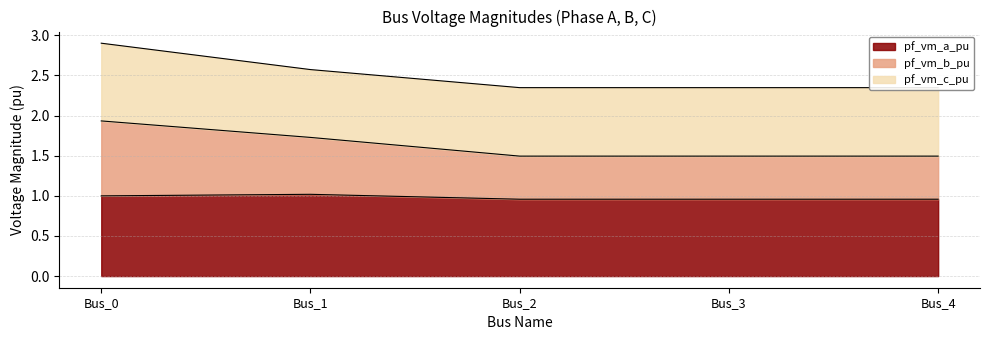

Does the chart have visible grid lines?

Yes